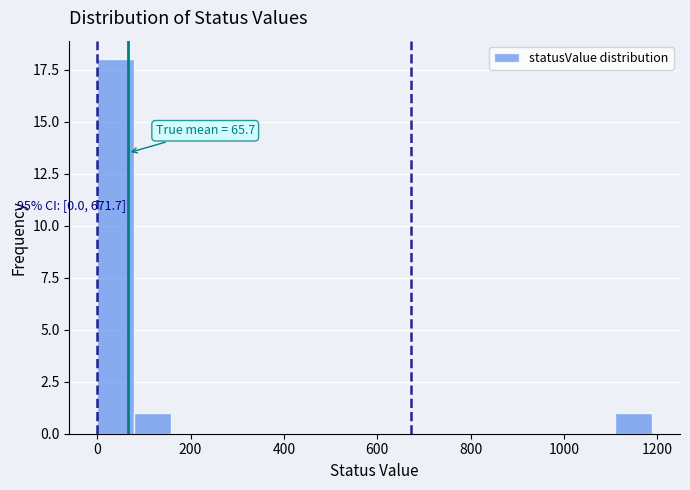

Around what value on the x-axis is the tallest bar? Give the approximate position of its centre, as read against the axis.

40